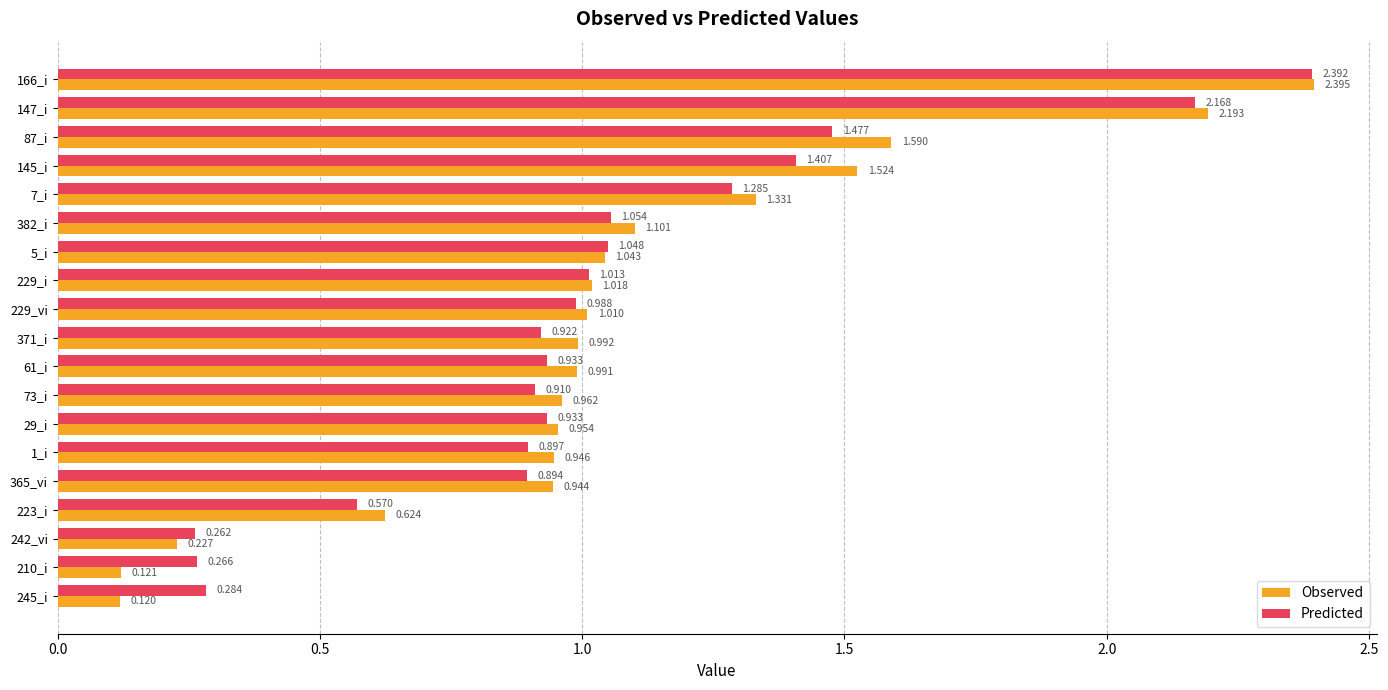

What is the difference between the second highest and second lowest values in the Predicted series?

1.9